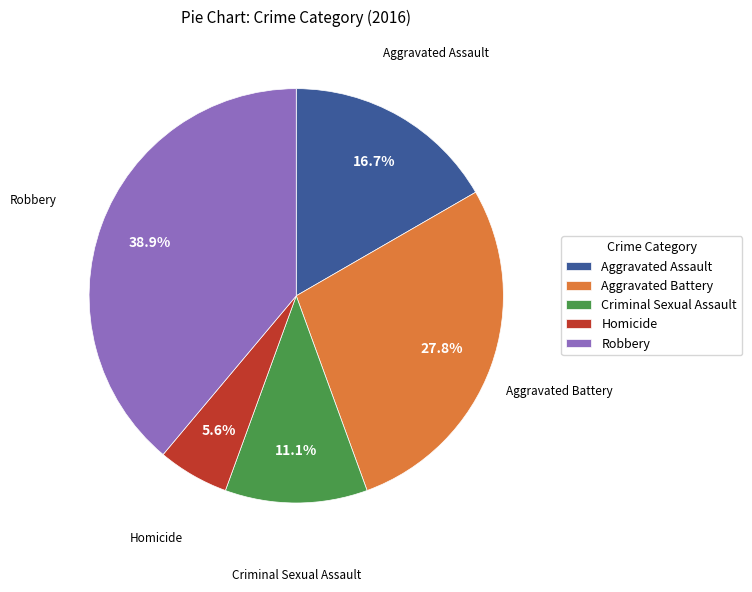

To the nearest percent, what is the average slice percentage?

20%